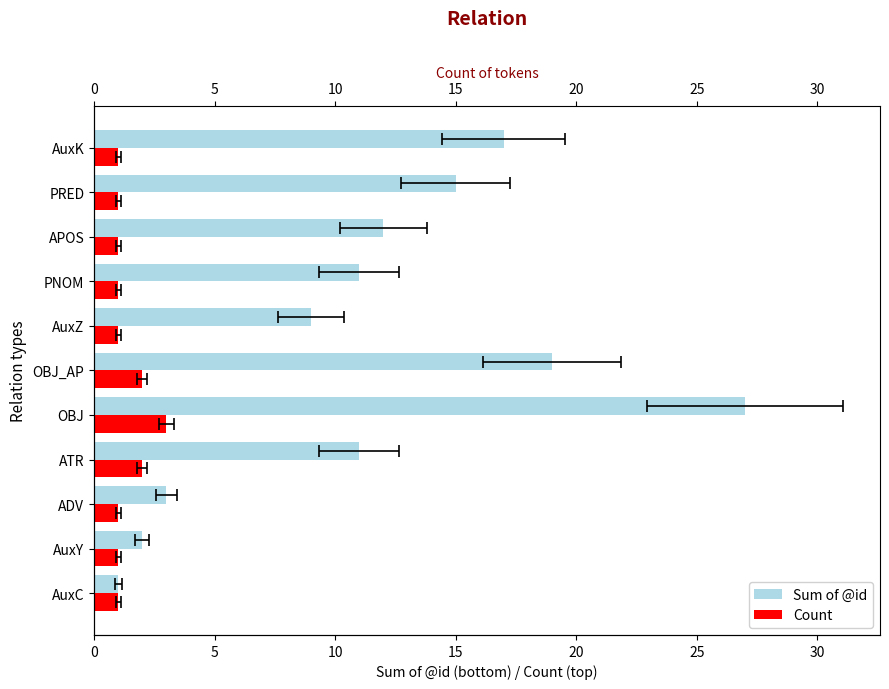

How many values in the Count series exceed 1?

3